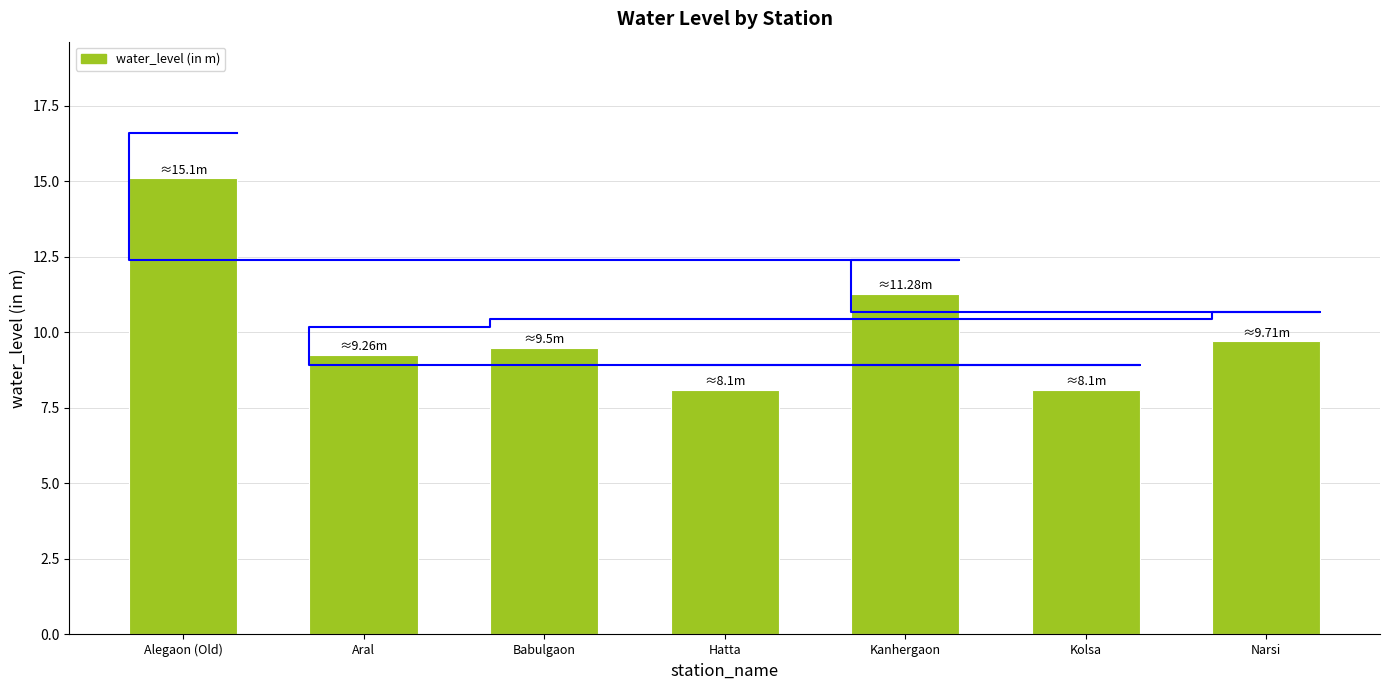

Reading right to left, what are all the values shown in this chart?

Narsi=9.7	Kolsa=8.1	Kanhergaon=11.3	Hatta=8.1	Babulgaon=9.5	Aral=9.3	Alegaon (Old)=15.1